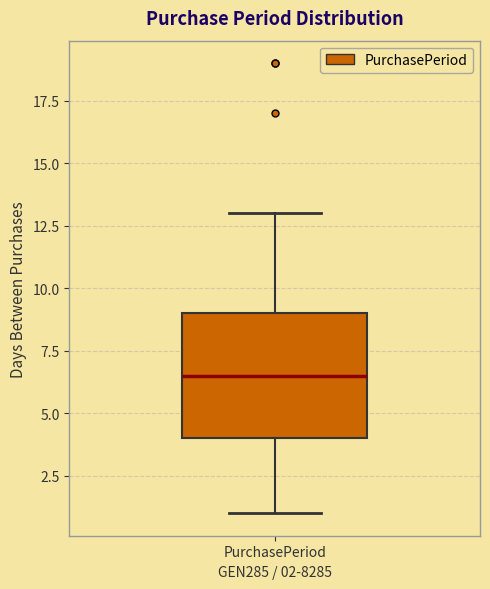

Transcribe this box plot: give where the median line is, the range the box spans, and where the two whiskers end, as read against the y-axis. The values are not printed on the chart, so give them approximately, as read against the axis.

median 6.5, box 4.0 to 9.0, whiskers 1.0 to 13.0